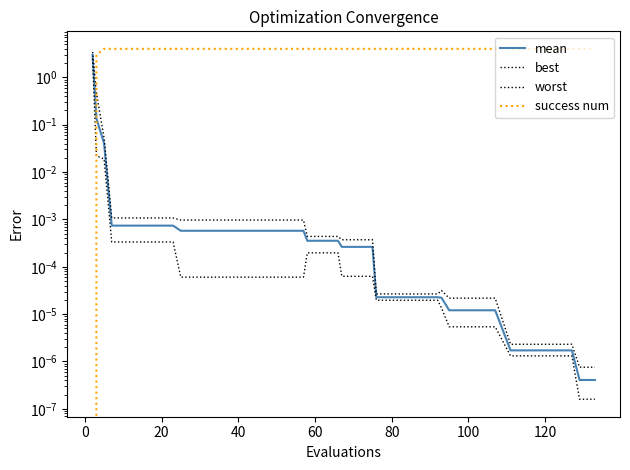

What is the value of the success num point at the 19th from the left?

4.0